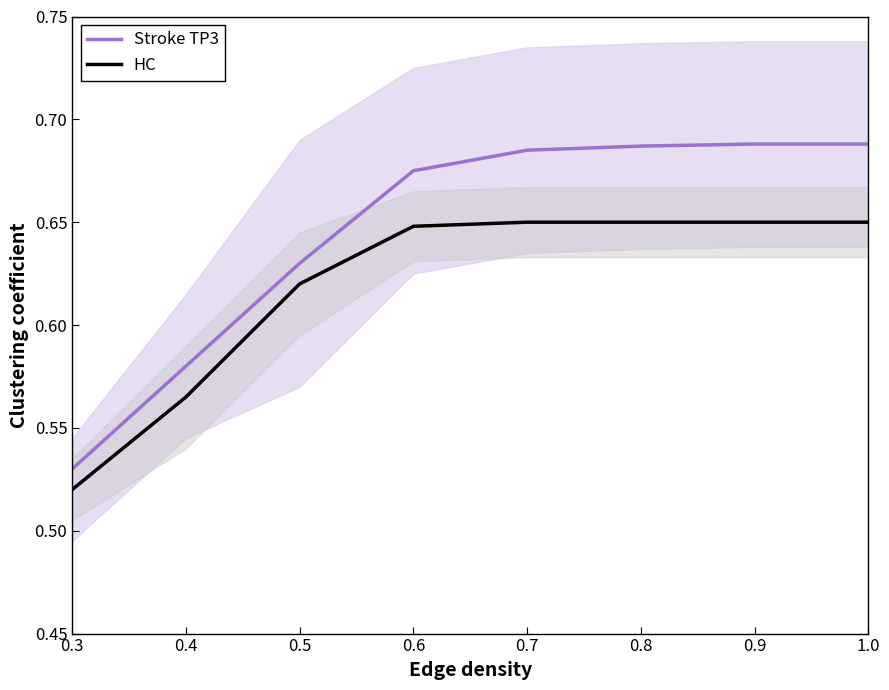

Rank the categories by Stroke TP3 value from highest to lowest.

0.9, 1.0, 0.8, 0.7, 0.6, 0.5, 0.4, 0.3